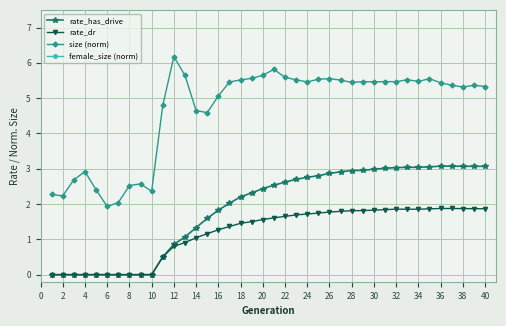

How many values in the size (norm) series are below 5?

13